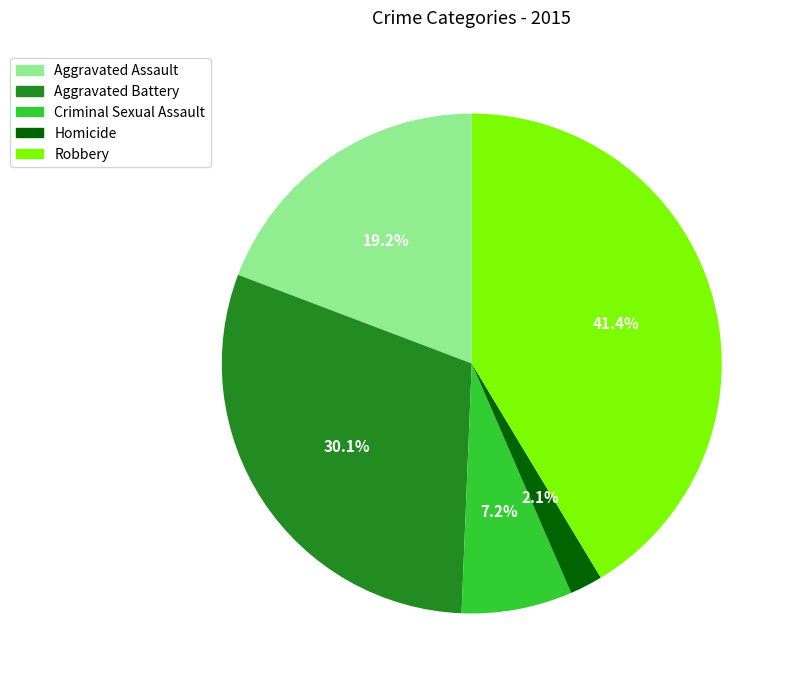

Which slice is the largest?

Robbery